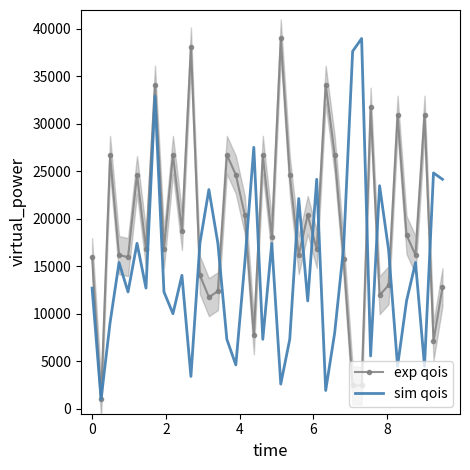

What is the lowest value of the exp qois series?

1000.0